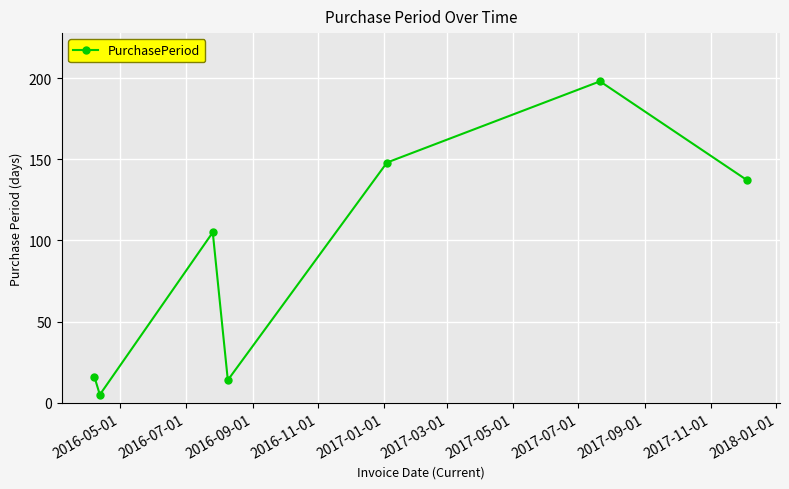

What is the average value?

89